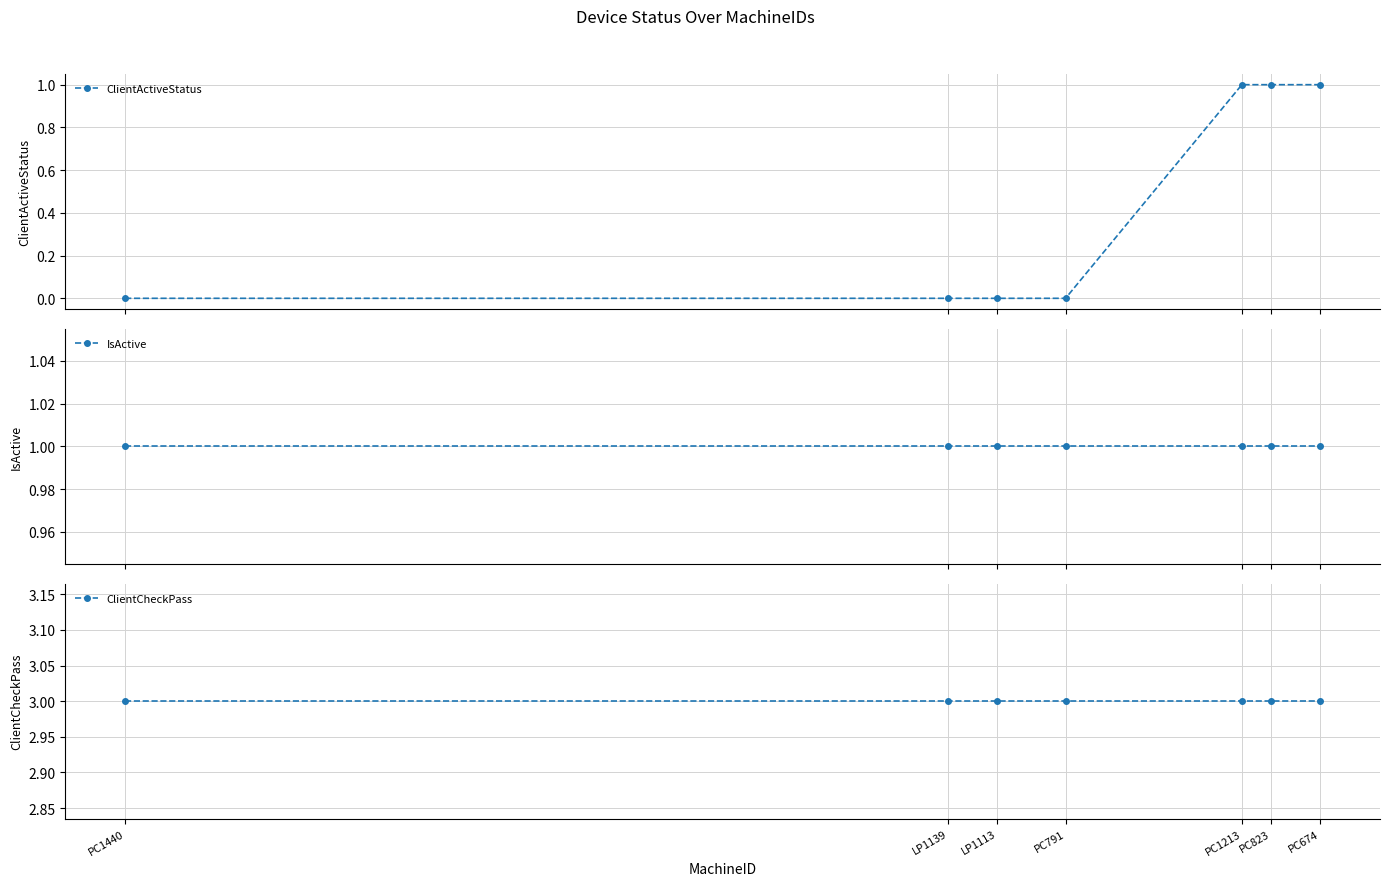

What is the label of the 1st point from the right?

PC674